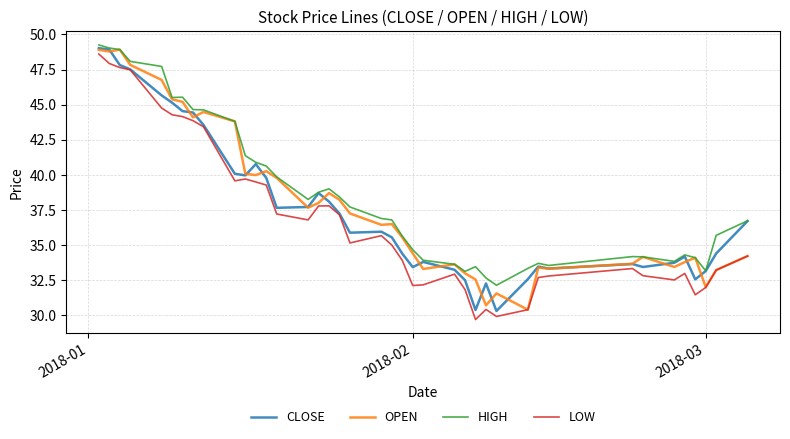

True or false: LOW and HIGH intersect in this chart.

False